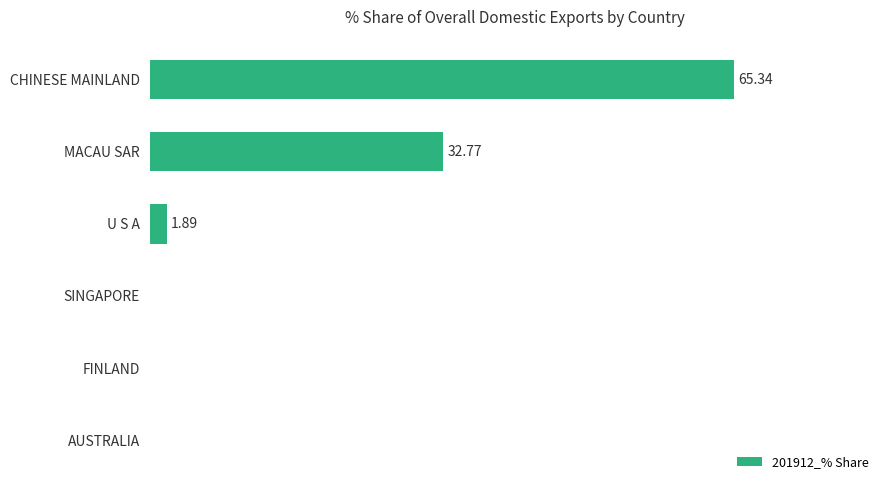

Where is the data nearest to the value 32?

MACAU SAR